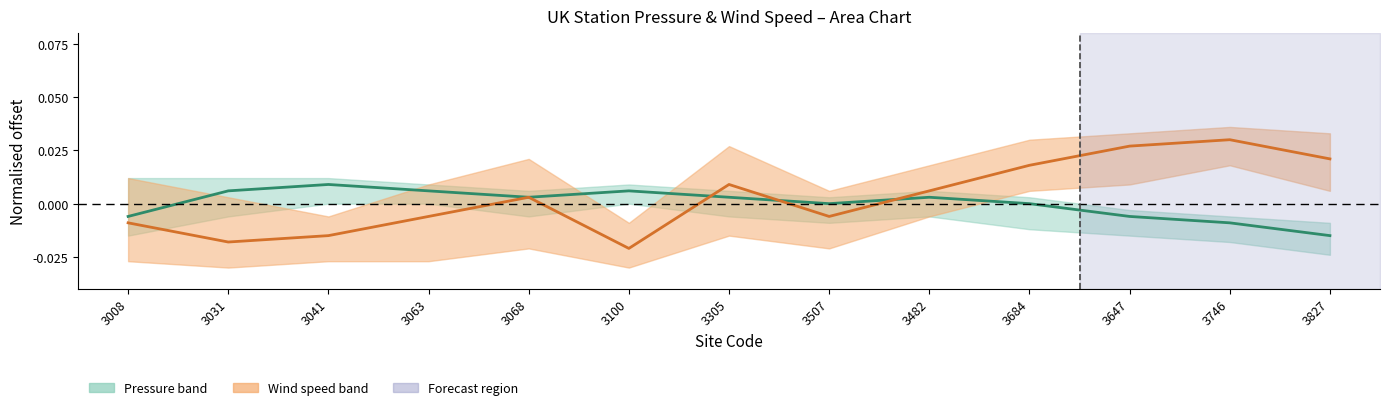

How many categories are shown in the chart?

13